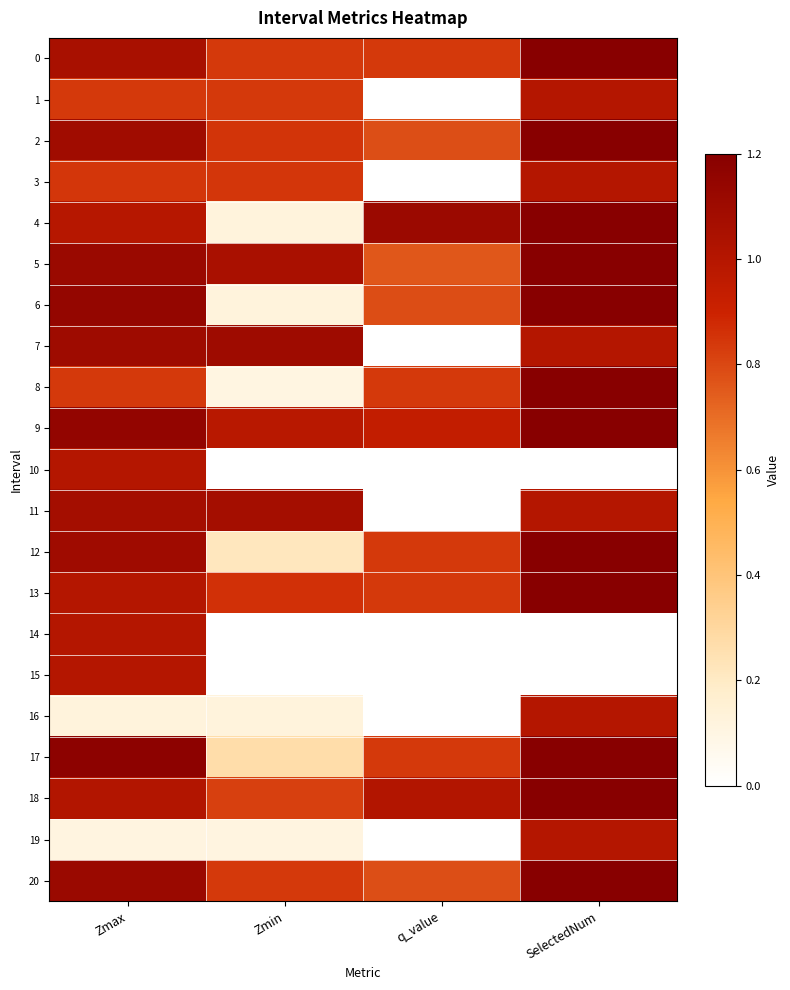

Which series has the widest spread of values?

6